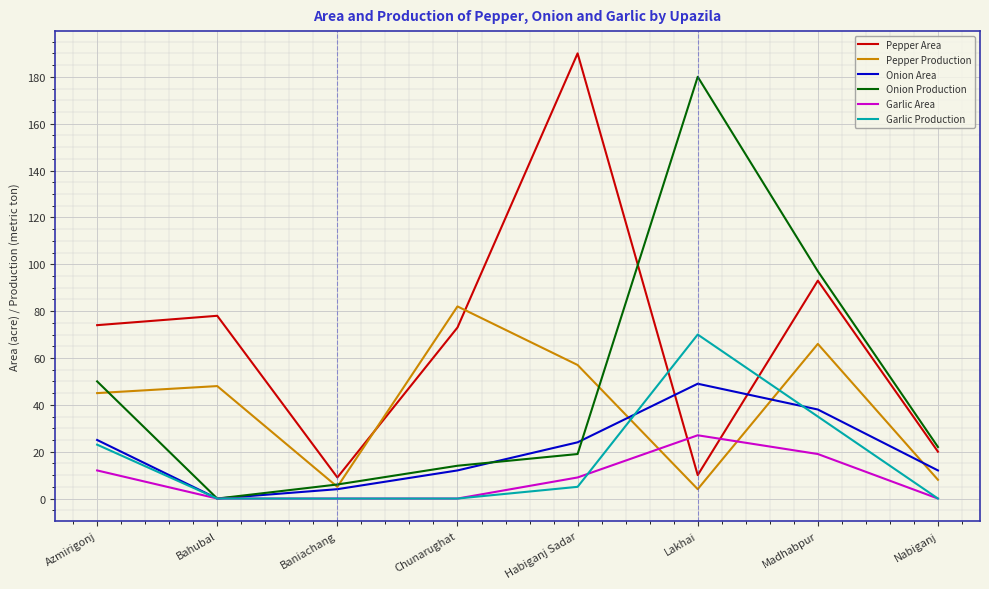

At how many categories does at least one series exceed 126?

2